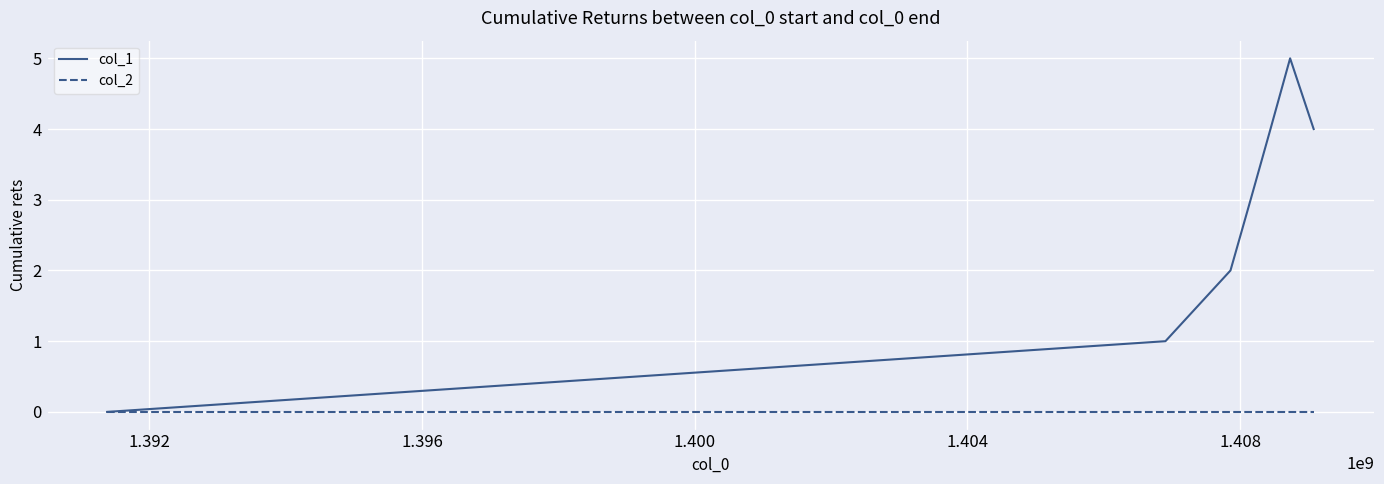

Which series has the widest spread of values?

col_1